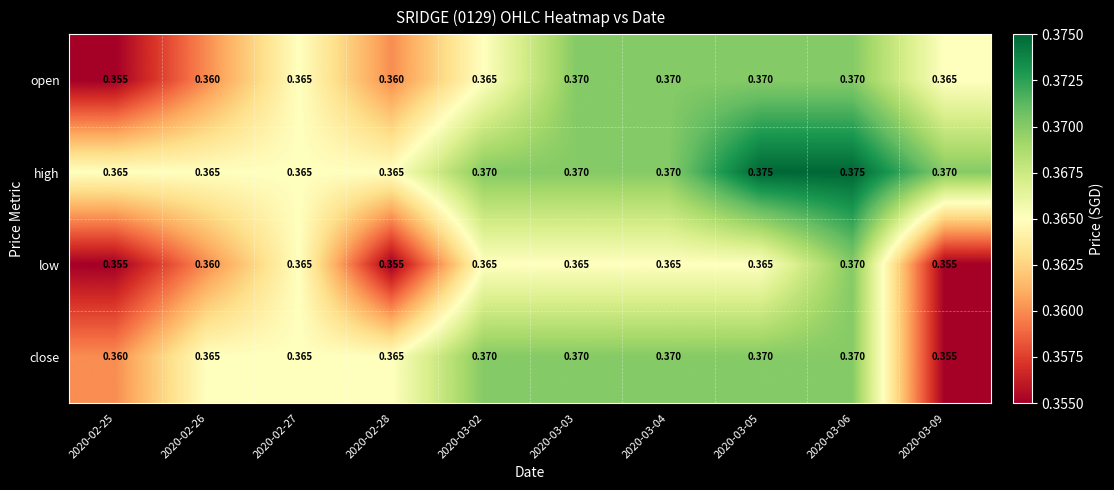

Count the number of categories in the chart.

10